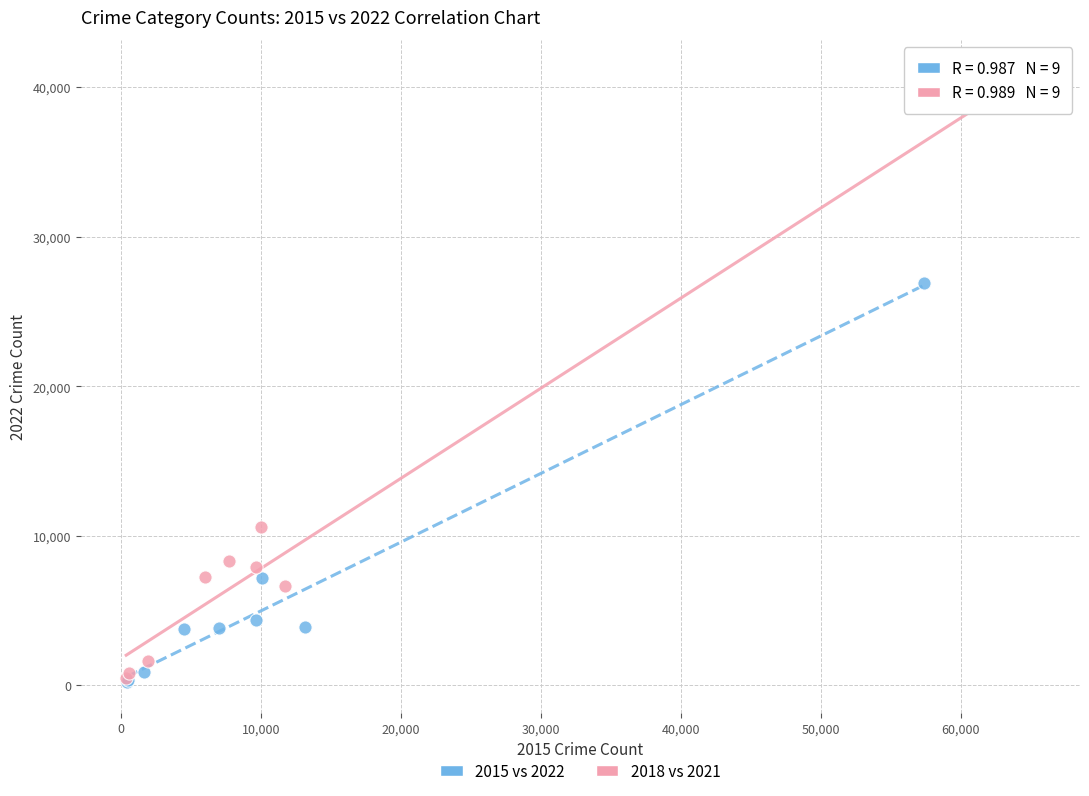

What are all the series names shown in the legend?

2015 vs 2022, 2018 vs 2021